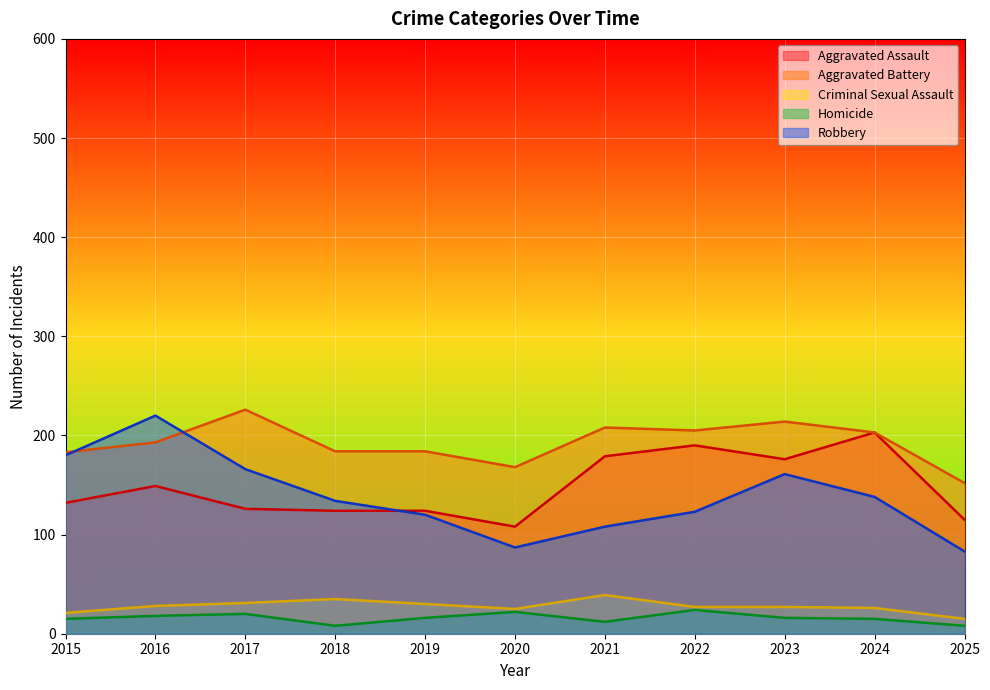

How many data points in Robbery are above 134?

5